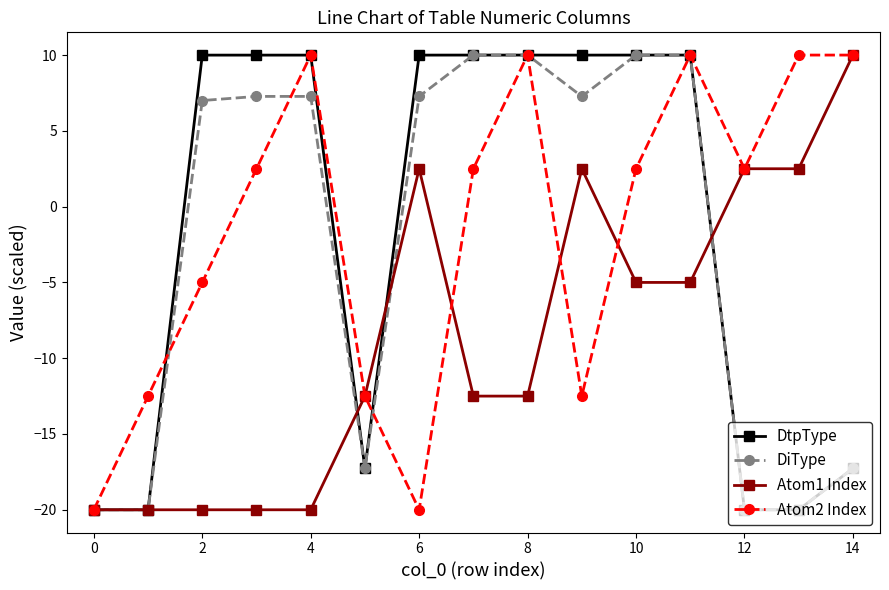

What is the minimum value for DiType?

-20.0